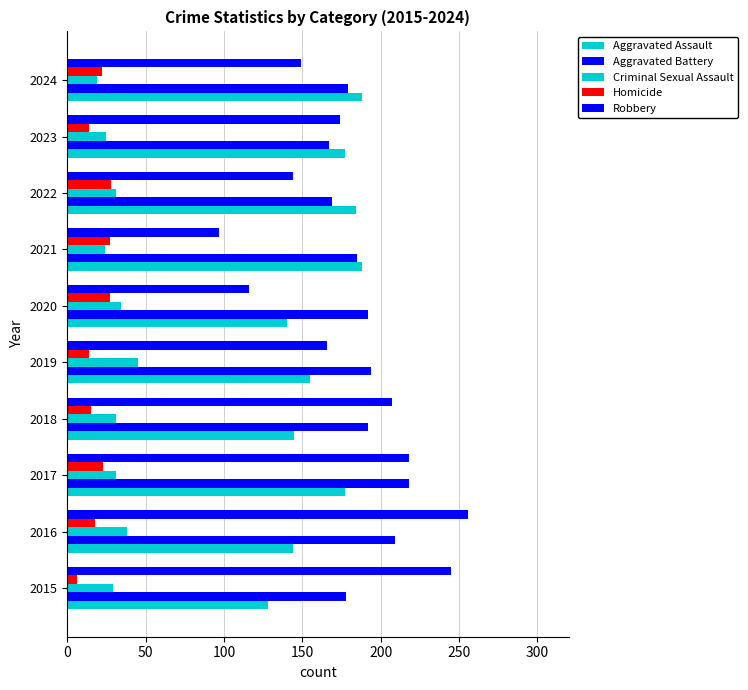

How many data points does each series have?

10